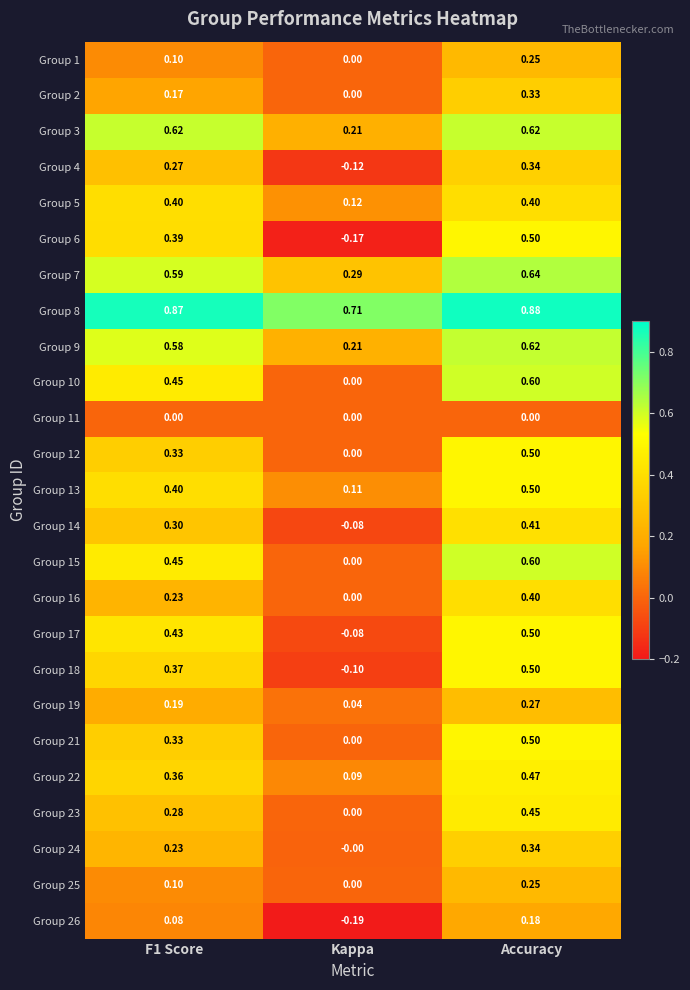

Which series has the widest spread of values?

Group 6